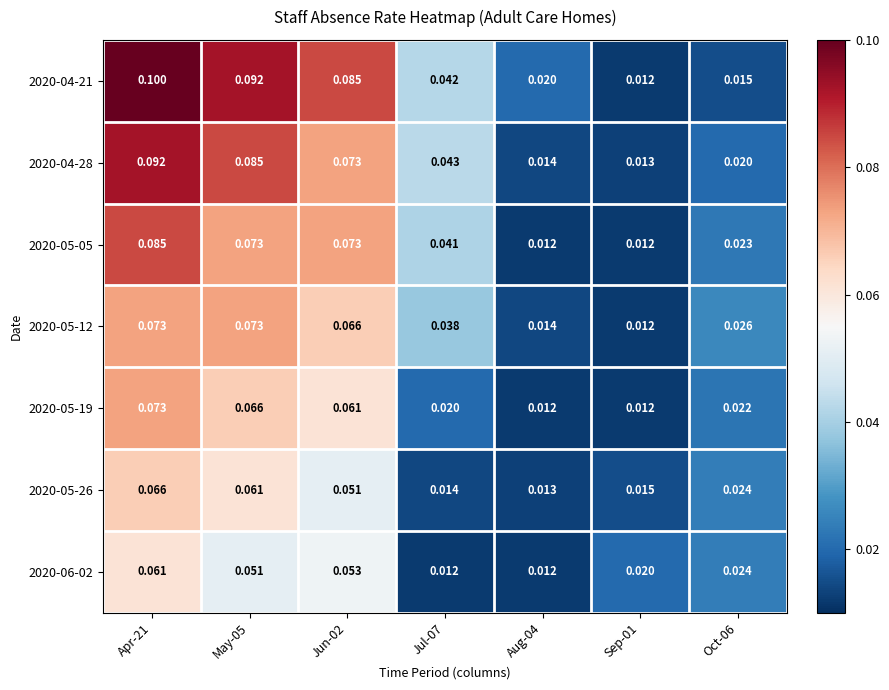

Is the value of 2020-04-21 at Oct-06 greater than the value of 2020-05-26 at Aug-04?

Yes